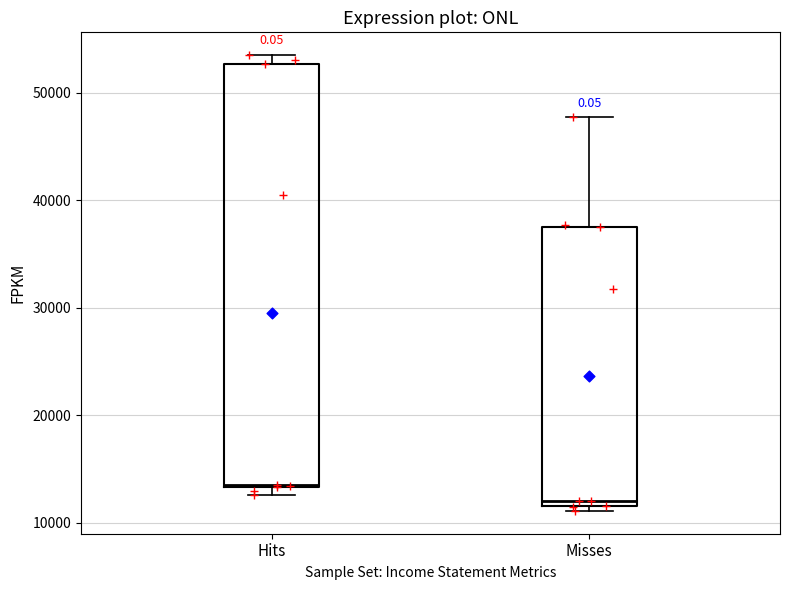

Reading left to right, read every box against the y-axis: the position of its median line, the range the box covers, and the ends of its whiskers. The values are not printed on the chart, so give them approximately, as read against the axis.

Hits: median 14000, box 13000 to 53000, whiskers 13000 (just below the box's lower edge) to 54000
Misses: median 12000 (just above the box's lower edge), box 12000 to 38000, whiskers 11000 to 48000